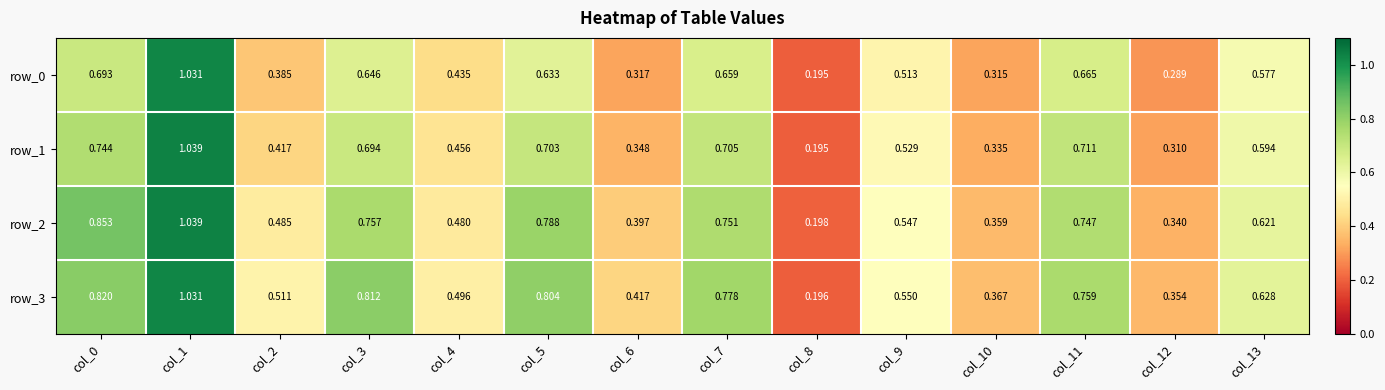

Which series has the largest total across all categories?

row_3